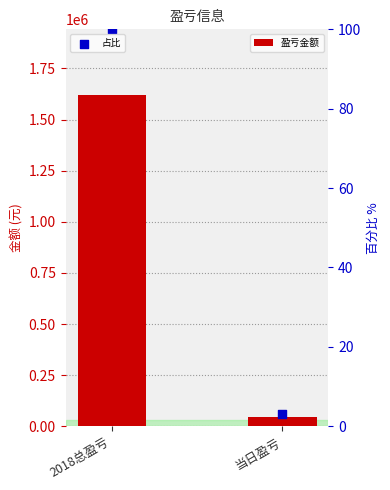

Which series has the largest Y range (max minus min)?

盈亏金额